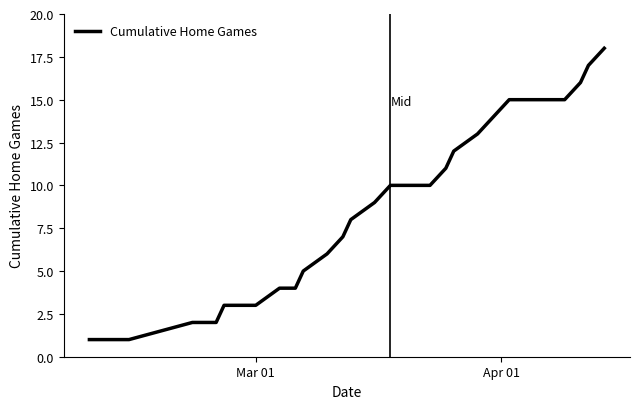

Reading left to right, what are all the values shown in this chart?

1	1	1	1	2	2	3	3	3	4	4	5	6	7	8	9	10	10	10	10	11	12	13	14	15	15	15	15	15	16	17	18